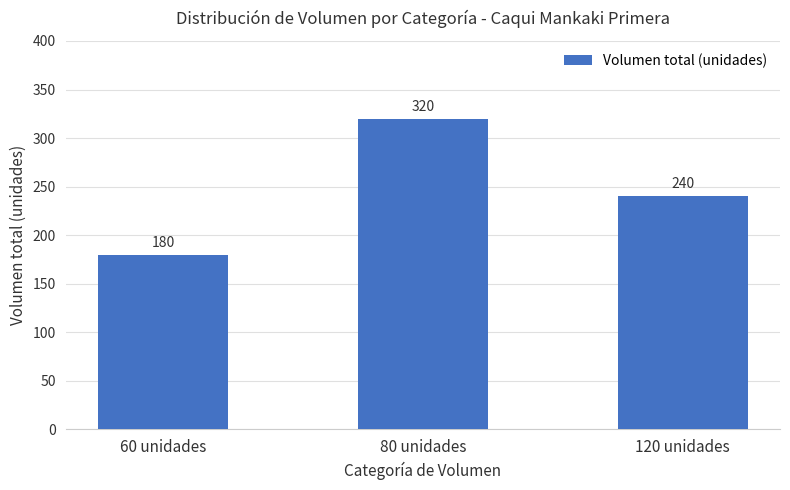

What position from the right is 60 unidades?

3